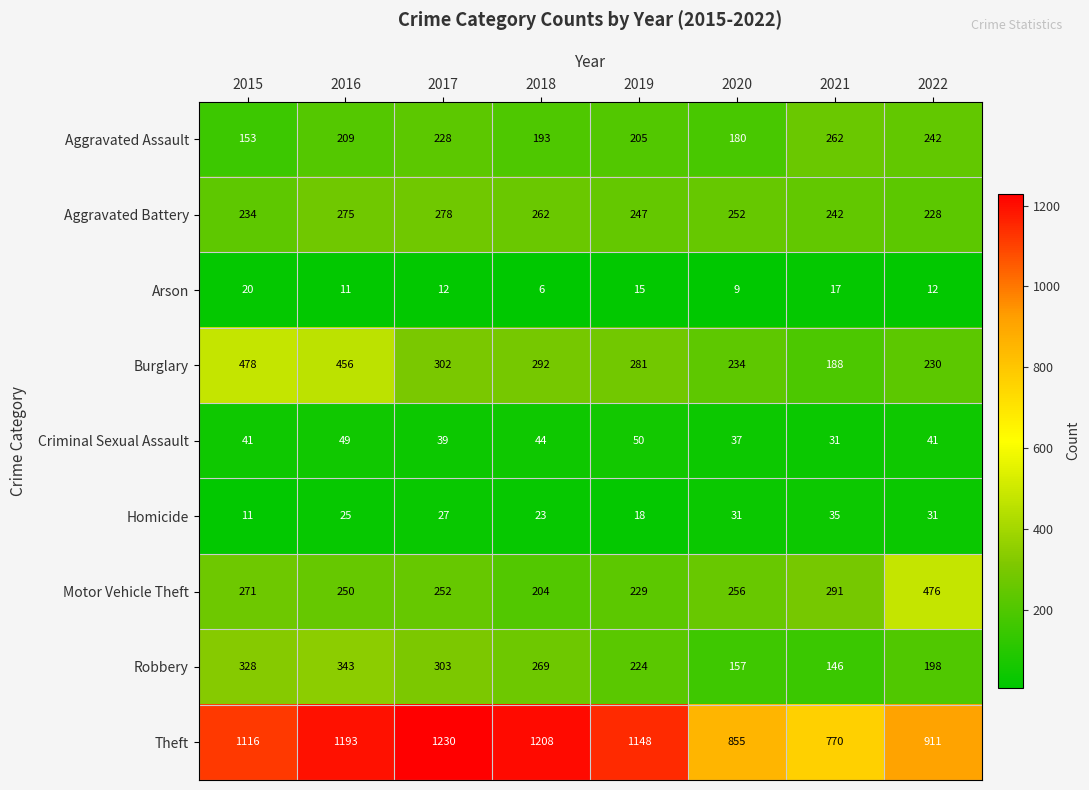

Between 2015 and 2017, which series saw the biggest shift?

Burglary